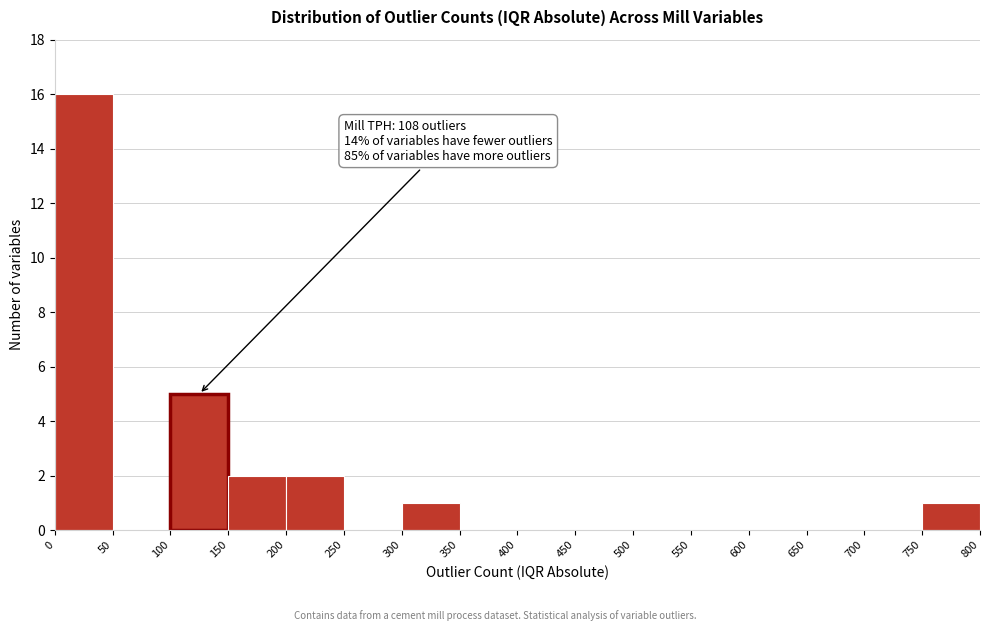

Over which range of the x-axis is the bar tallest?

0 to 50